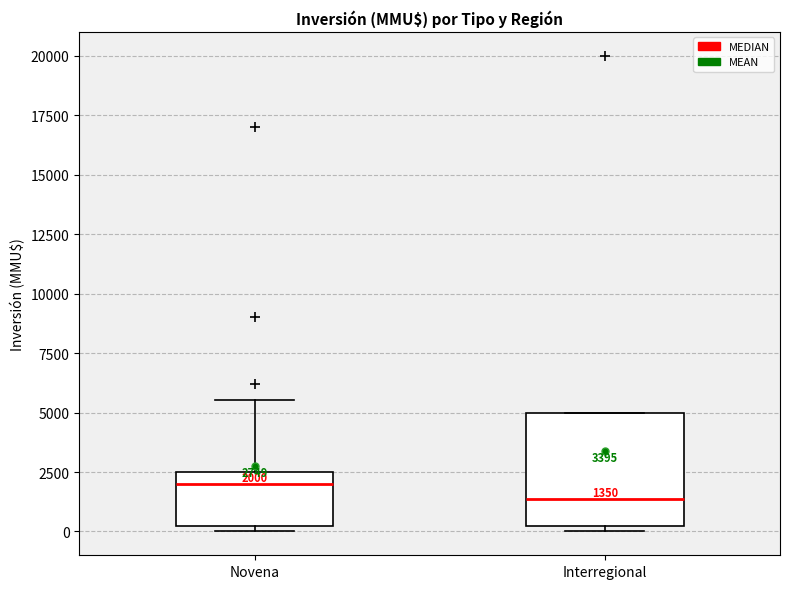

Which box's median line is the highest?

Novena